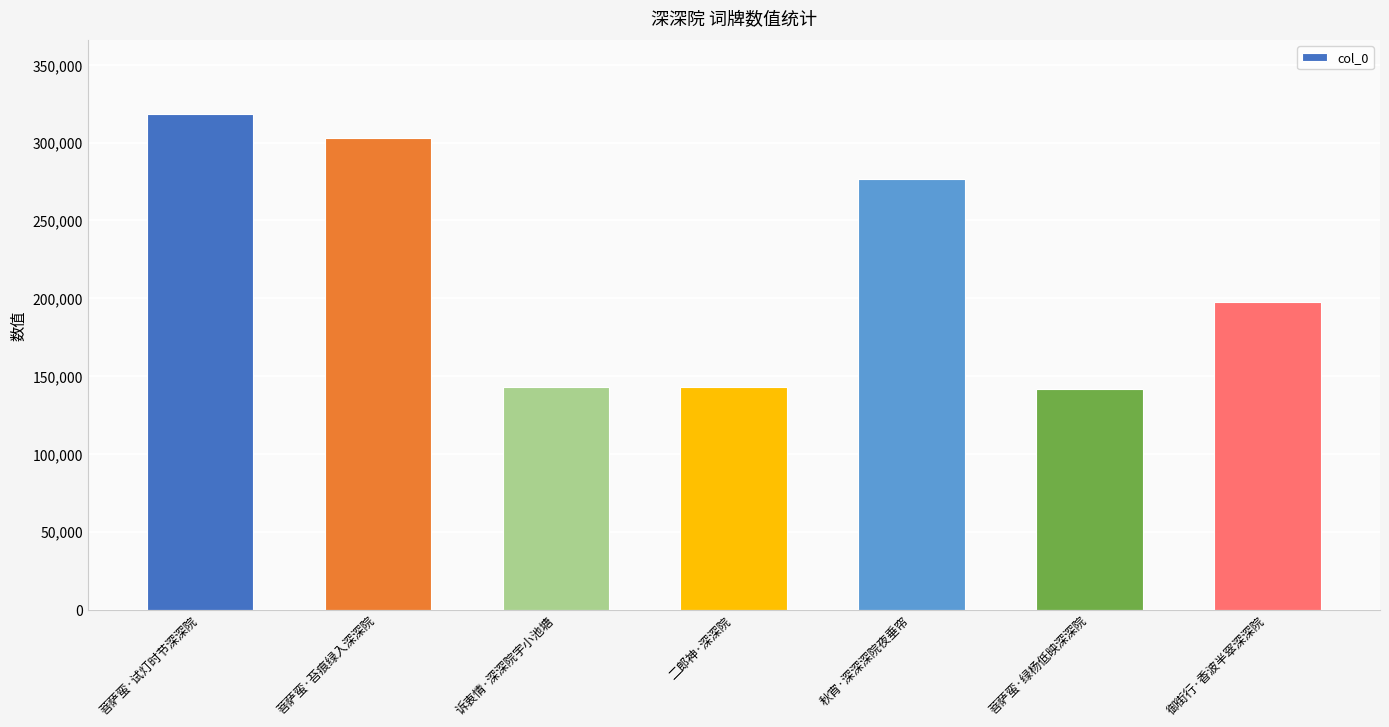

What is the label of the 5th bar from the right?

诉衷情·深深院宇小池塘